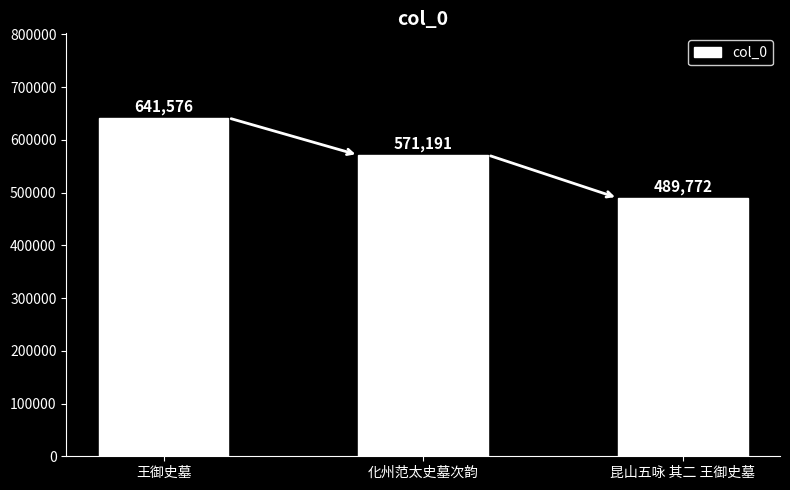

Reading left to right, extract all data points from this chart.

641576	571191	489772